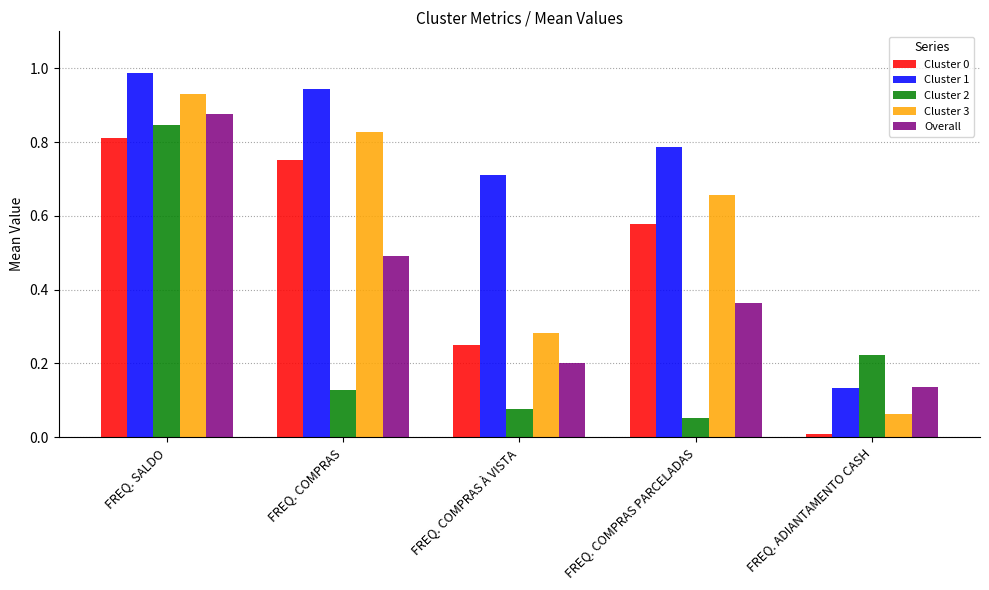

Which label corresponds to the largest value in the chart?

FREQ. SALDO